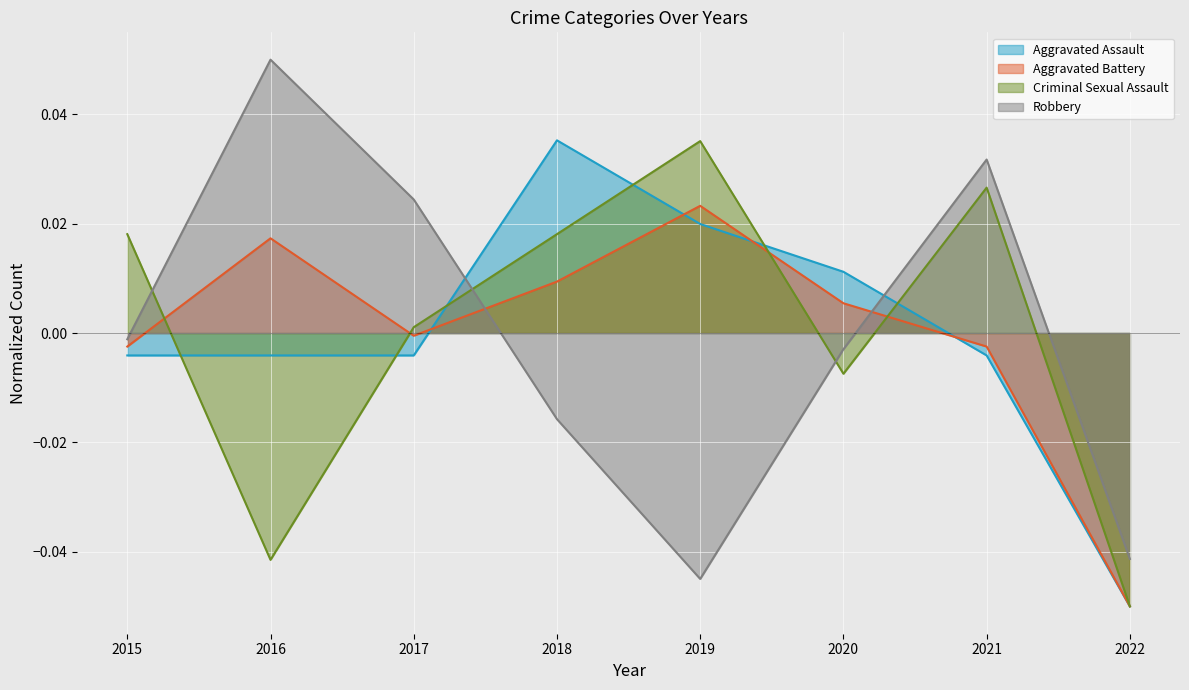

What is the minimum value for Aggravated Assault?

-0.1